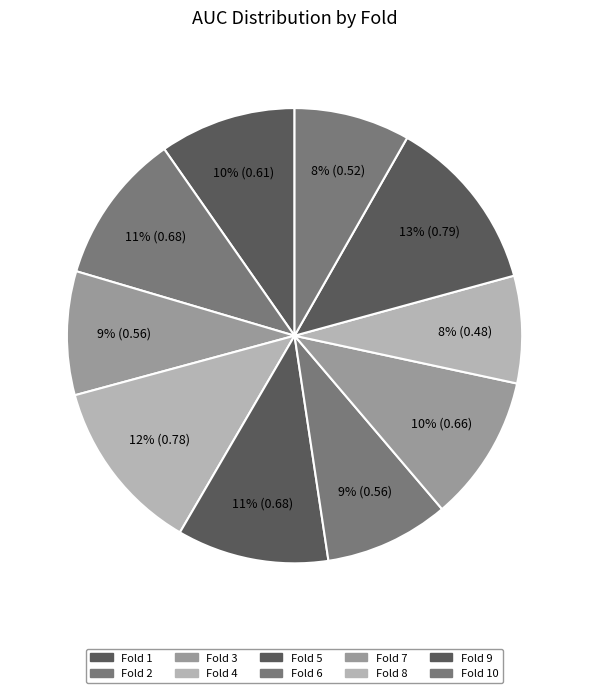

How many segments does this pie chart have?

10